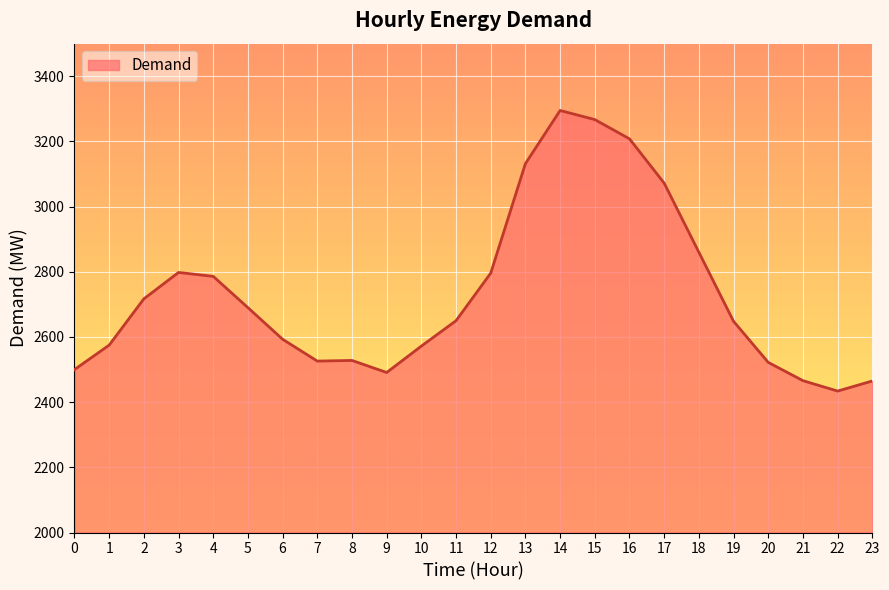

Does the chart display data point markers on the line(s)?

No